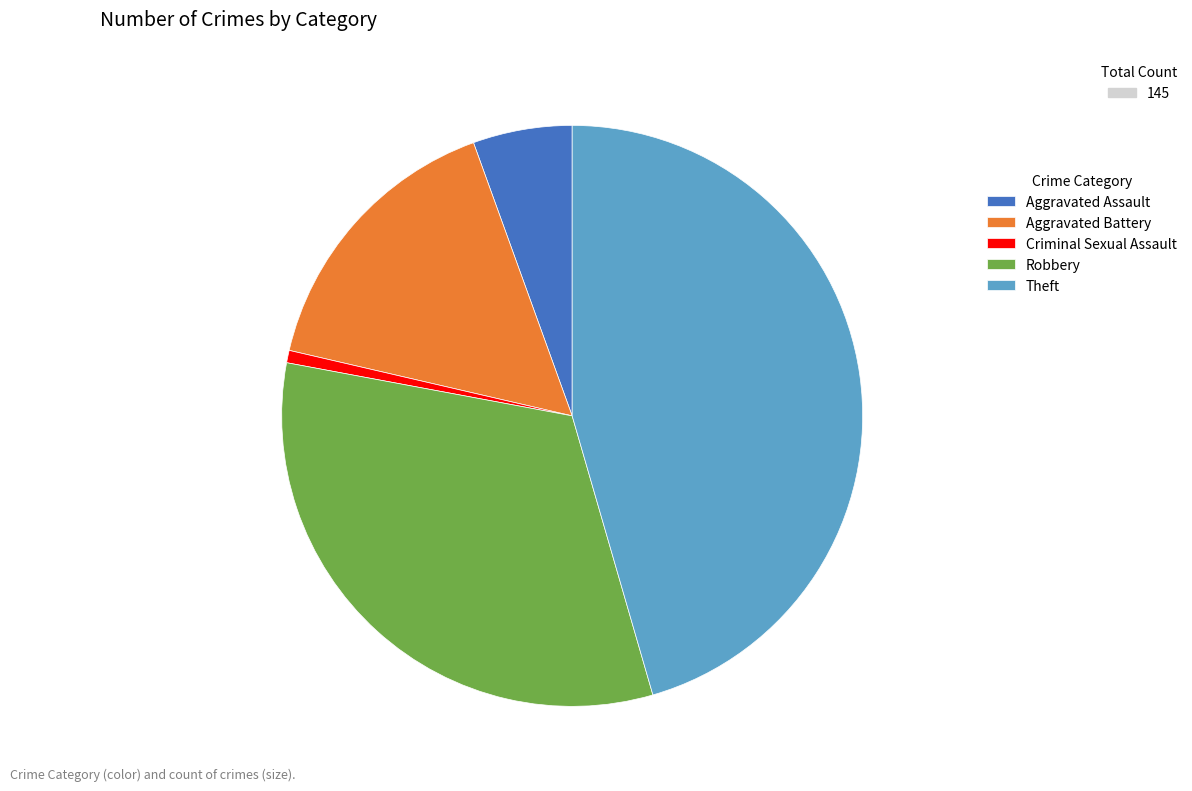

Does Theft account for over 50% of the chart?

No